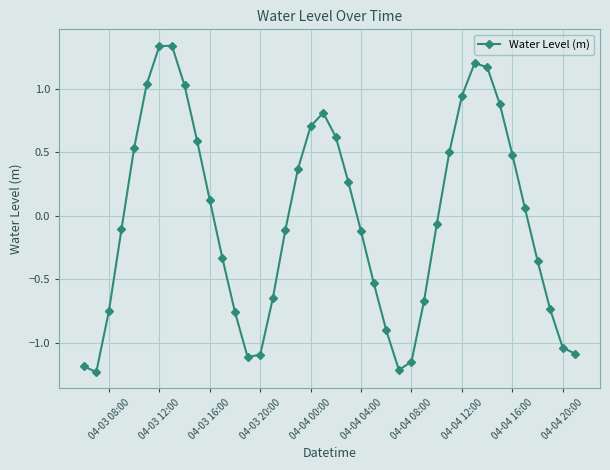

What is the difference between the second highest and second lowest values?

2.5